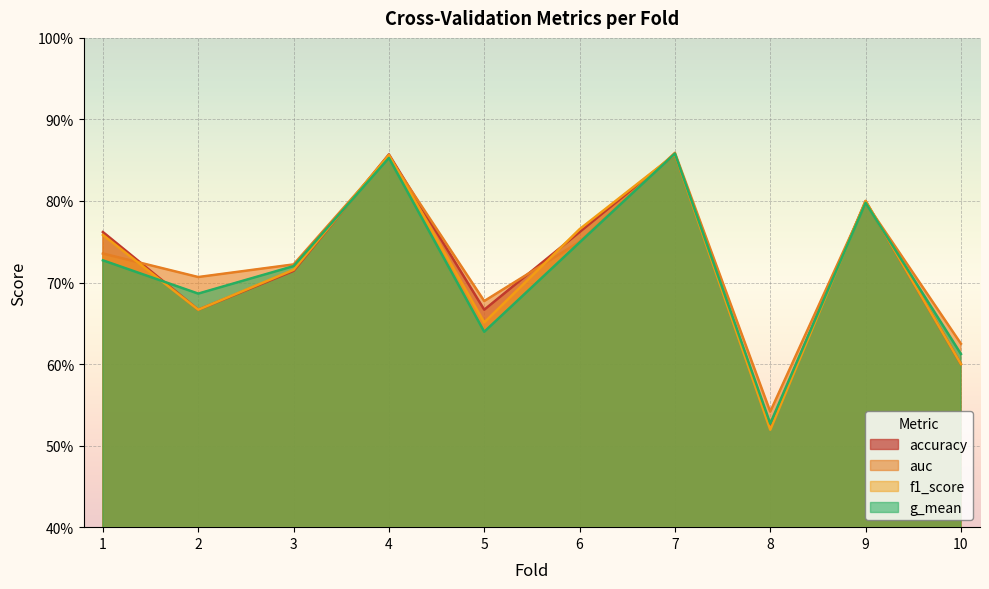

After their last crossing, which series has the higher values: auc or accuracy?

auc